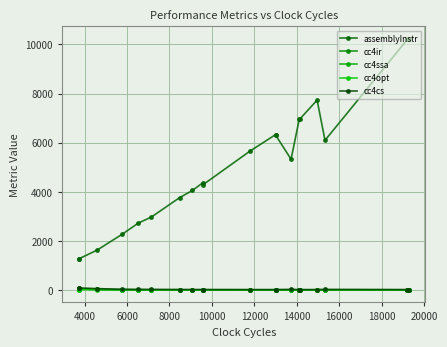

What is the average value of the cc4opt series?

3.8